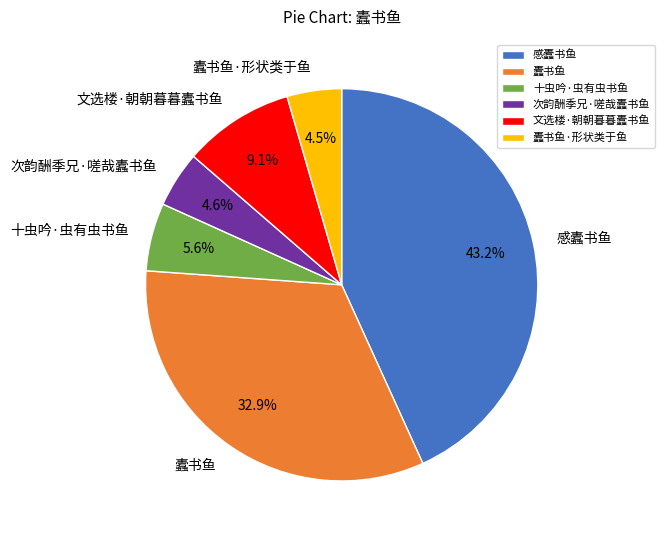

Which category has the biggest portion of the pie?

感蠹书鱼